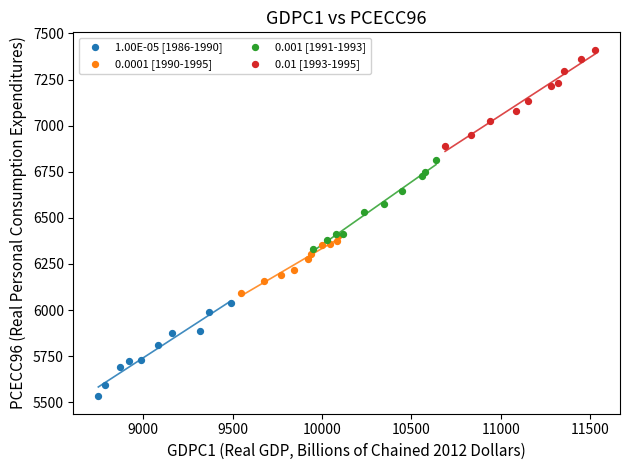

Which series contains the highest Y value?

0.01 [1993-1995]